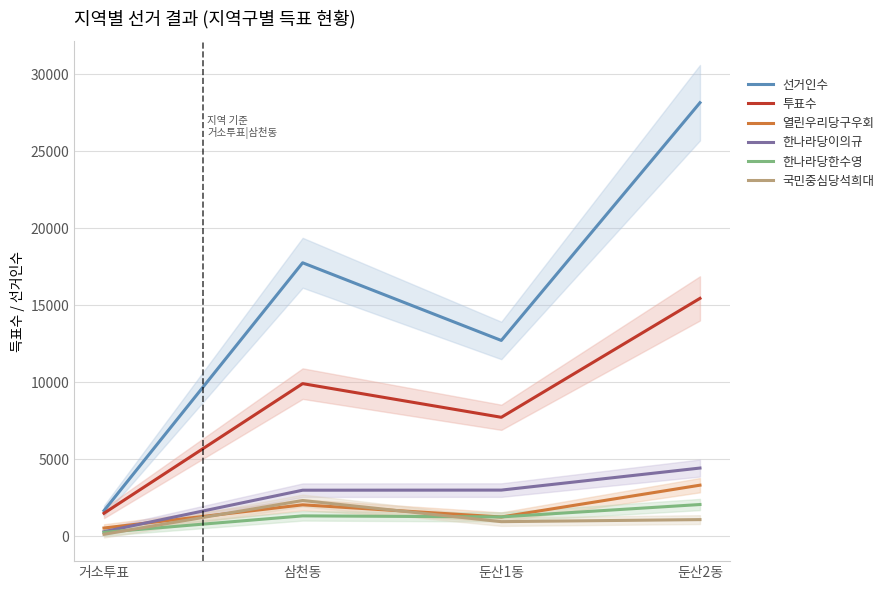

Read the 열린우리당구우회 value at 둔산1동.

1247